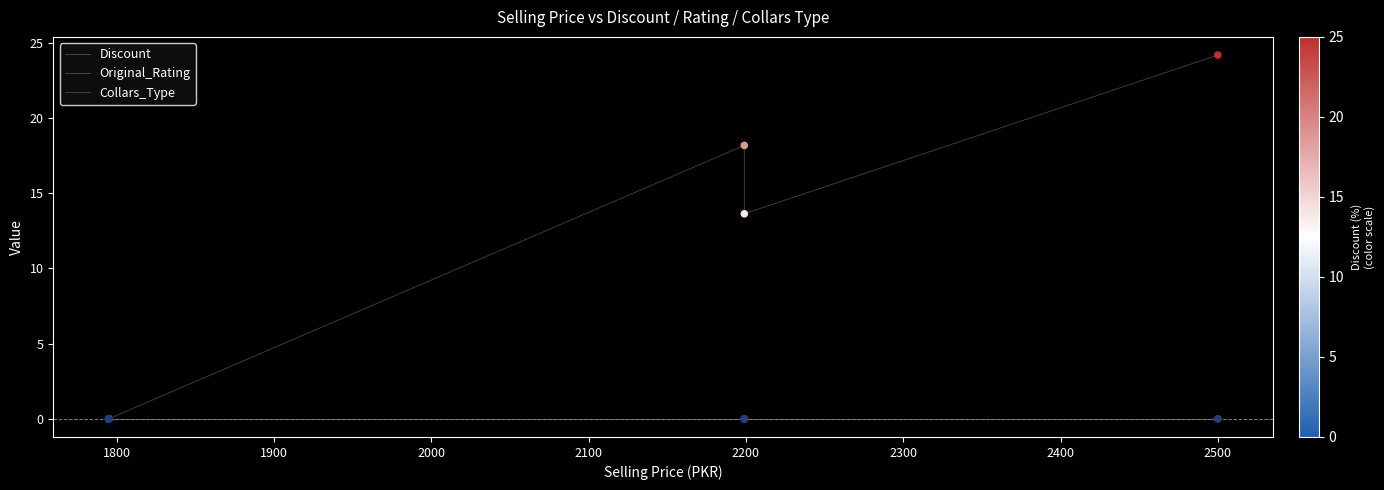

Which series contains the highest Y value?

Discount